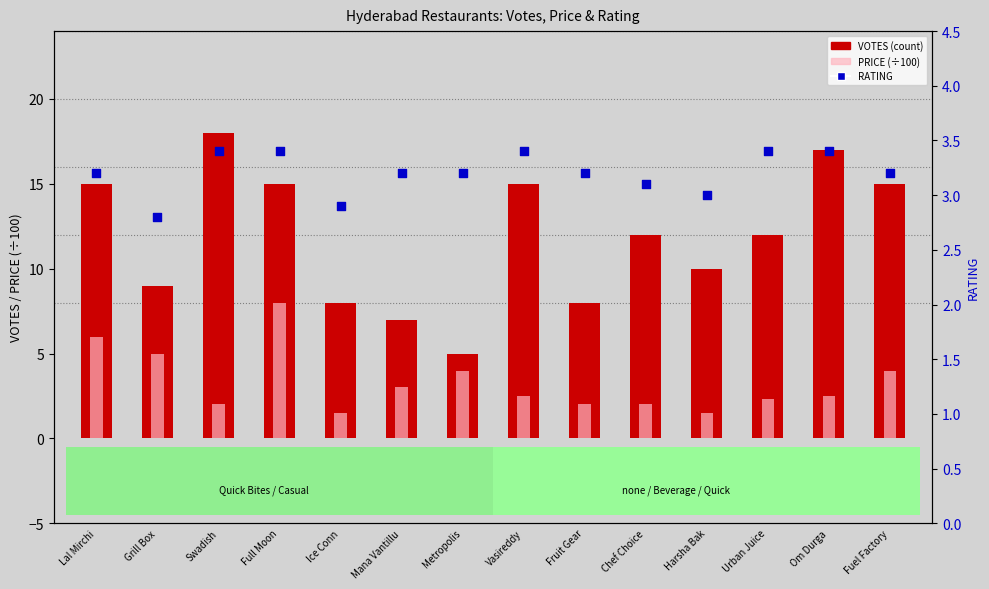

At which category is the sum across all series the highest?

Full Moon